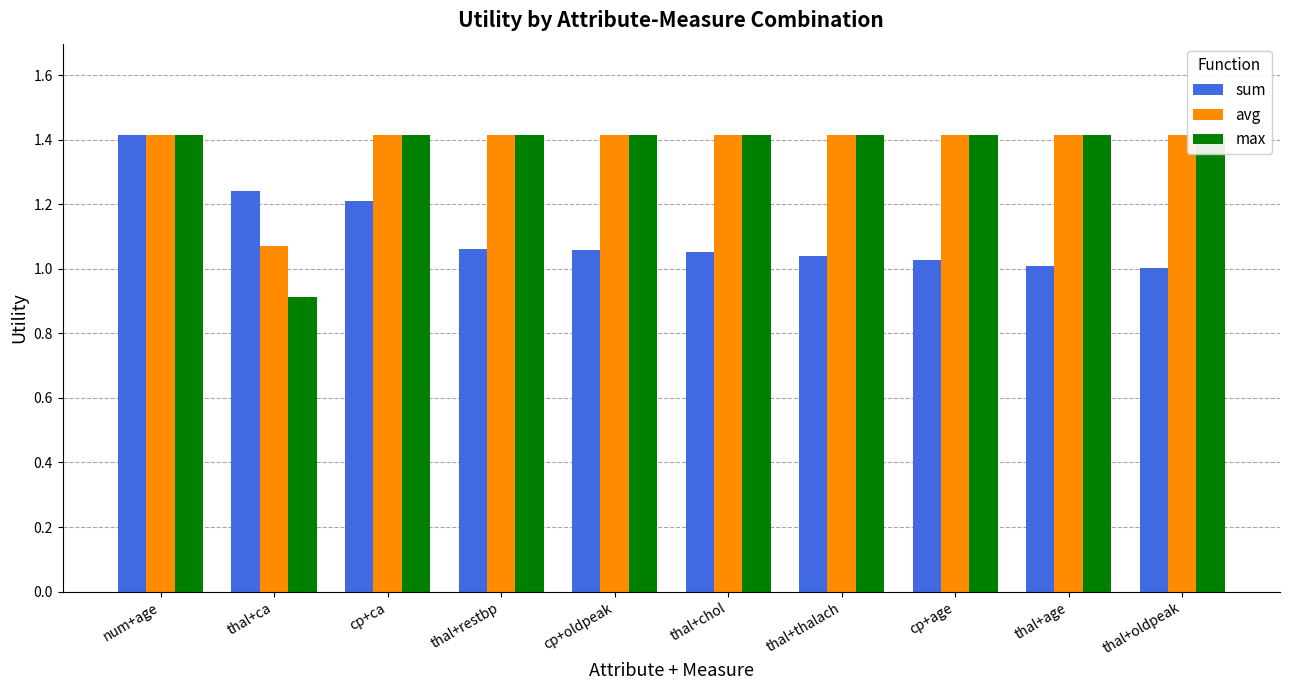

Is the value of sum at thal+chol greater than the value of avg at thal+restbp?

No